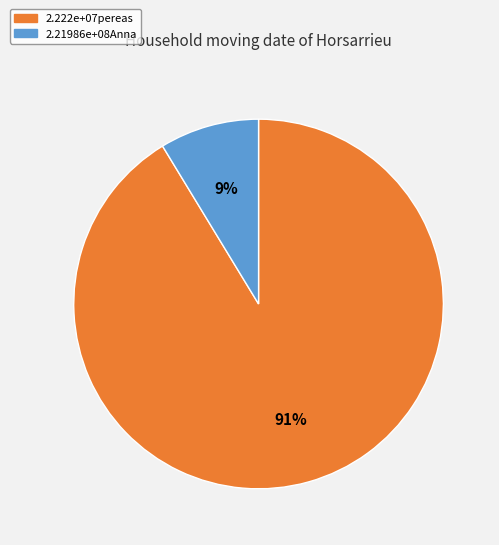

Do 2.222e+07pereas and 2.21986e+08Anna together represent more than half of the pie?

Yes